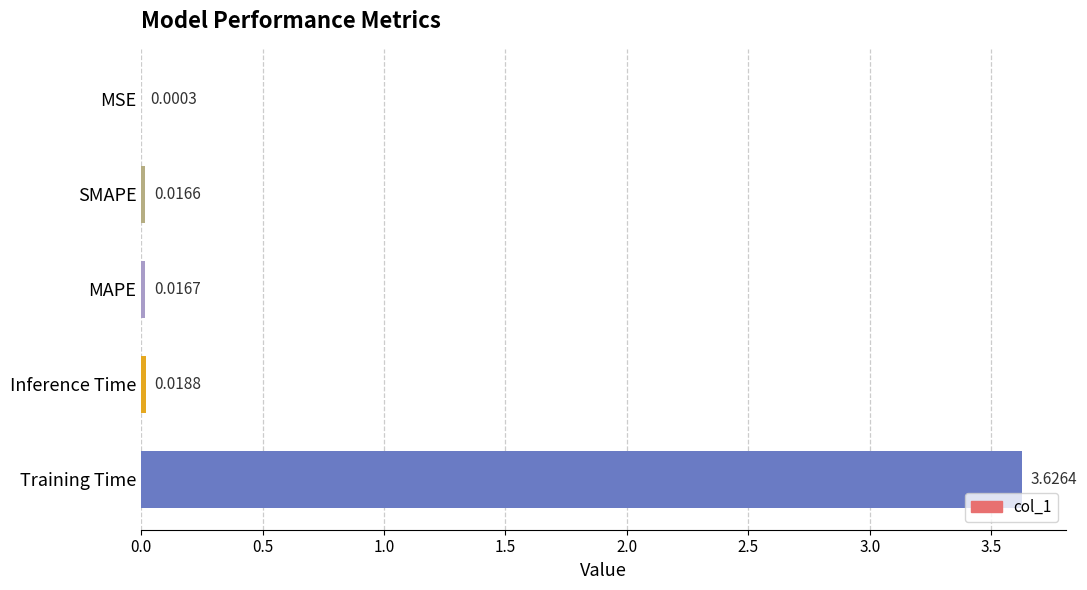

Which has a higher value, MSE or SMAPE?

SMAPE